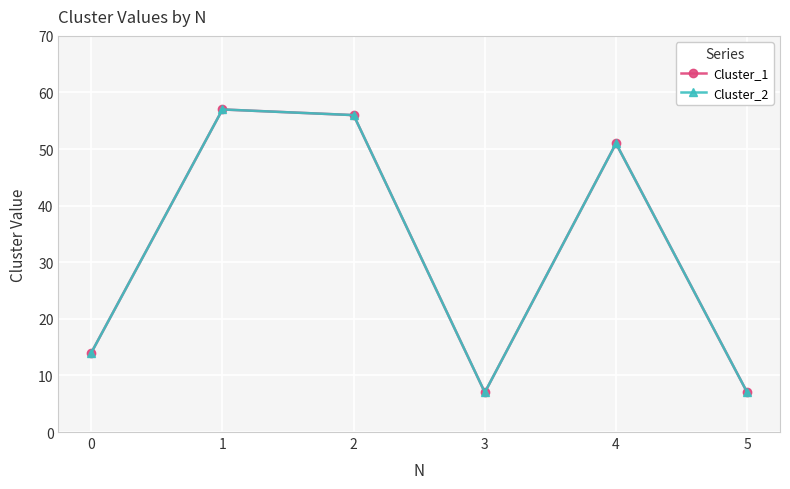

What is the lowest value of the Cluster_2 series?

7